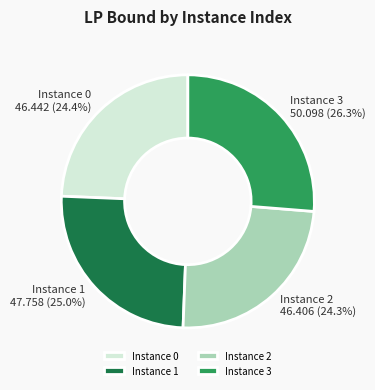

Approximately how many times larger is the value at Instance 0 compared to Instance 3?

0.9